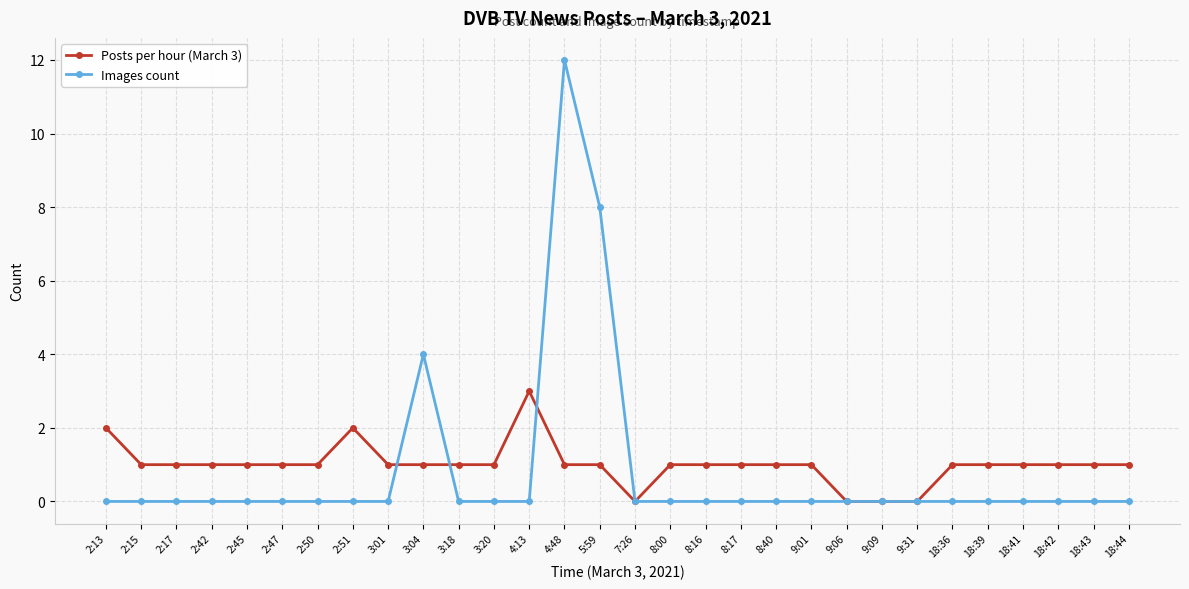

Is the value of Posts per hour (March 3) at 18:36 greater than the value of Images count at 2:47?

Yes